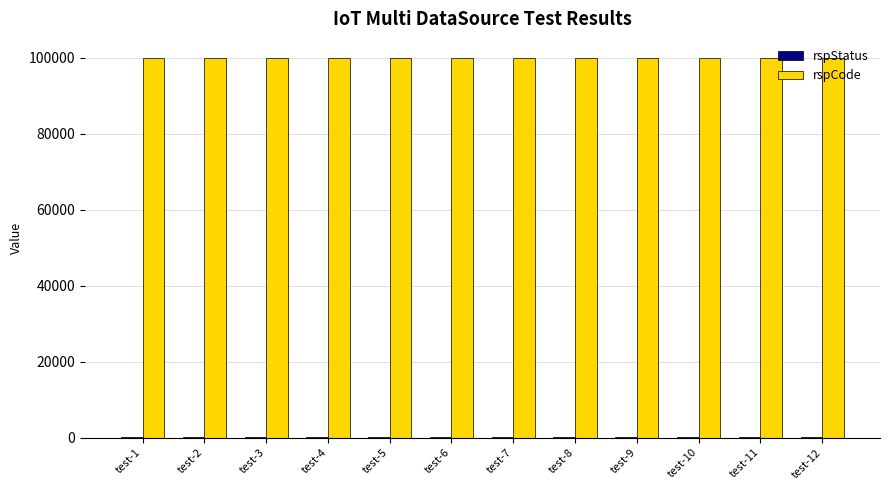

The value of rspCode at test-10 is 100000. True or false?

True